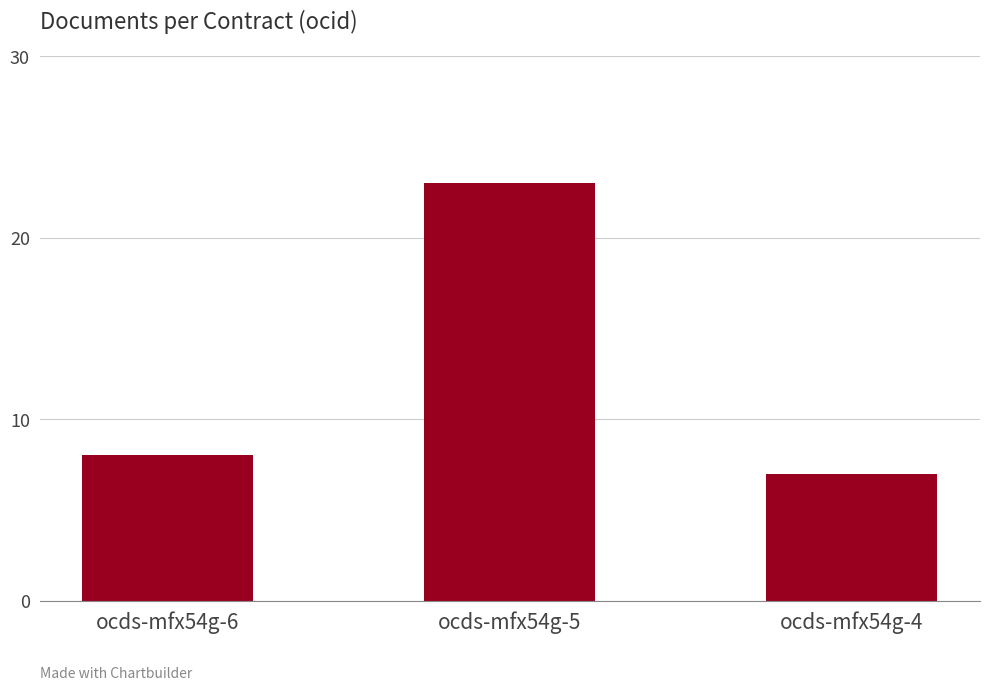

What is the approximate value at ocds-mfx54g-6, to the nearest 10?

10